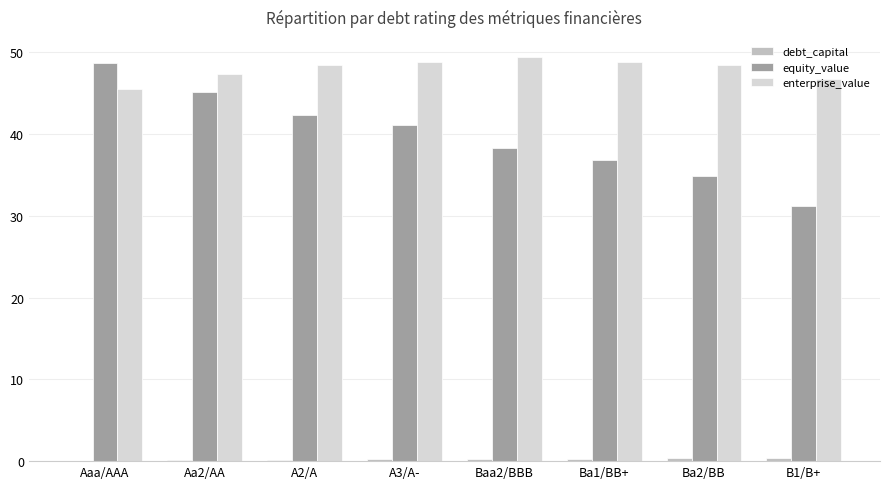

Is it true that enterprise_value equals 48.8 at A3/A-?

True